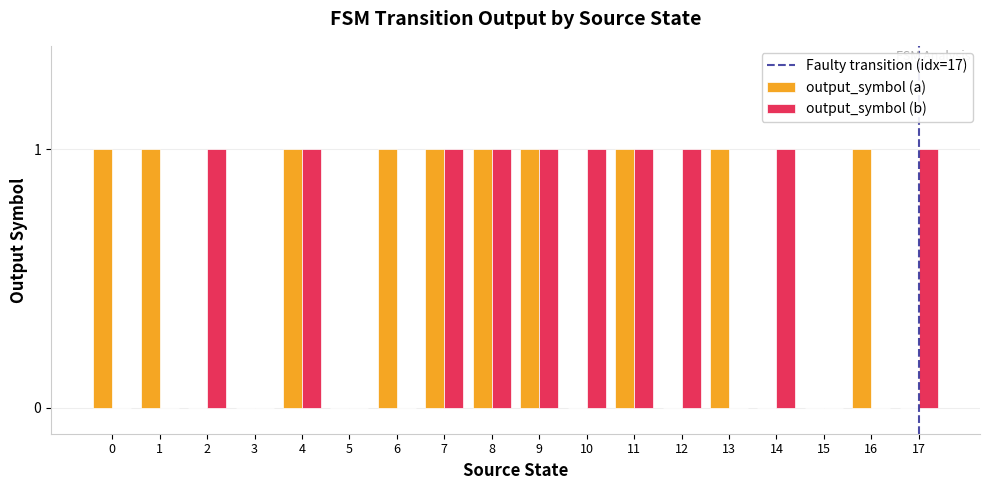

Reading left to right, extract all data points from this chart.

output_symbol (a): 0=1	1=1	2=0	3=0	4=1	5=0	6=1	7=1	8=1	9=1	10=0	11=1	12=0	13=1	14=0	15=0	16=1	17=0
output_symbol (b): 0=0	1=0	2=1	3=0	4=1	5=0	6=0	7=1	8=1	9=1	10=1	11=1	12=1	13=0	14=1	15=0	16=0	17=1